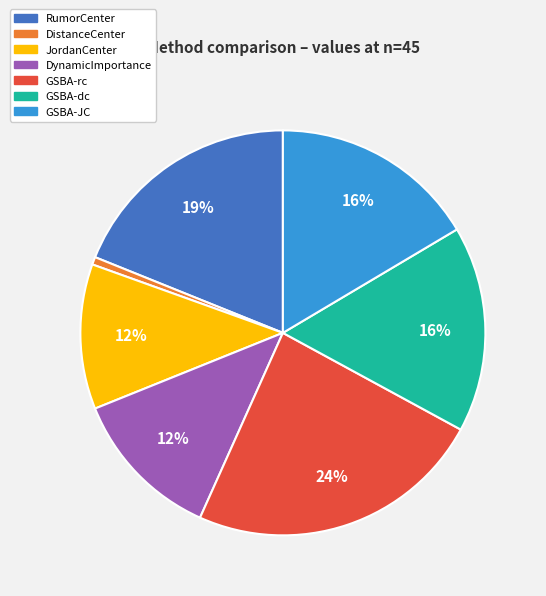

To the nearest percent, what is the average slice percentage?

14%